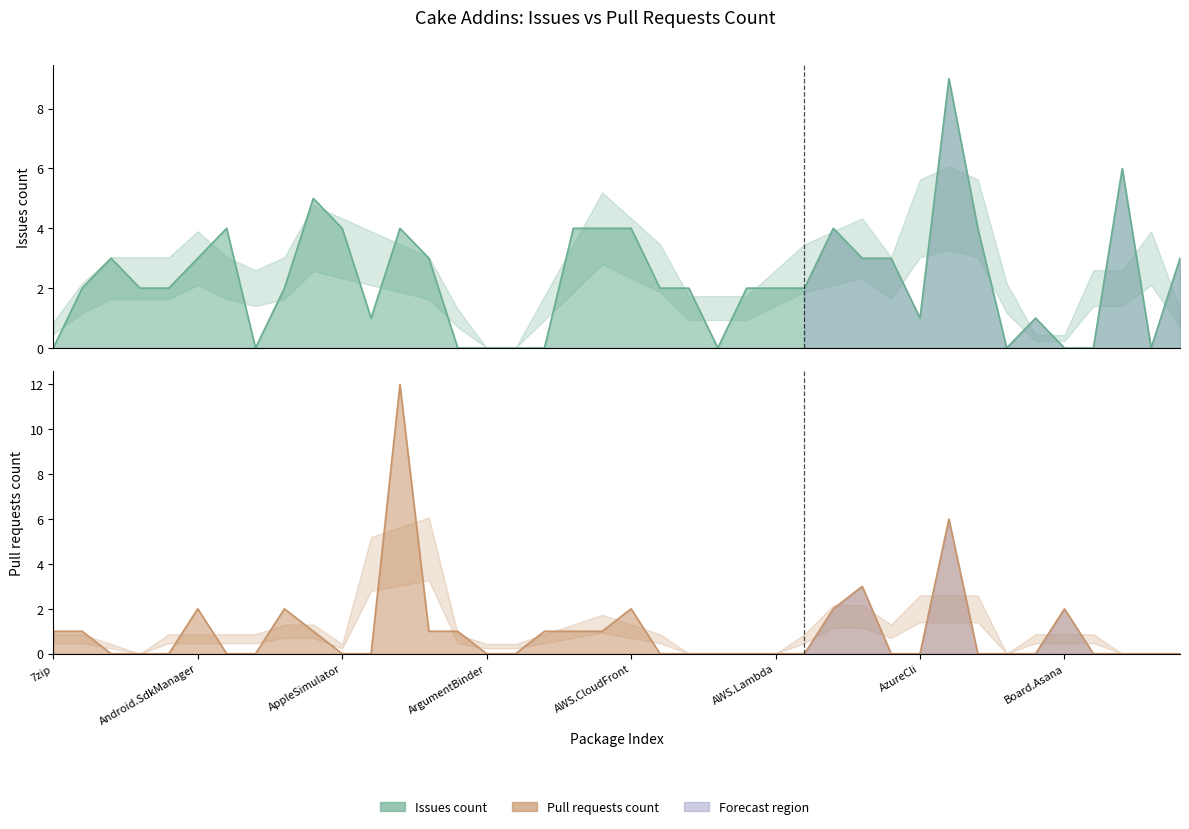

At how many categories does at least one series exceed 3?

11